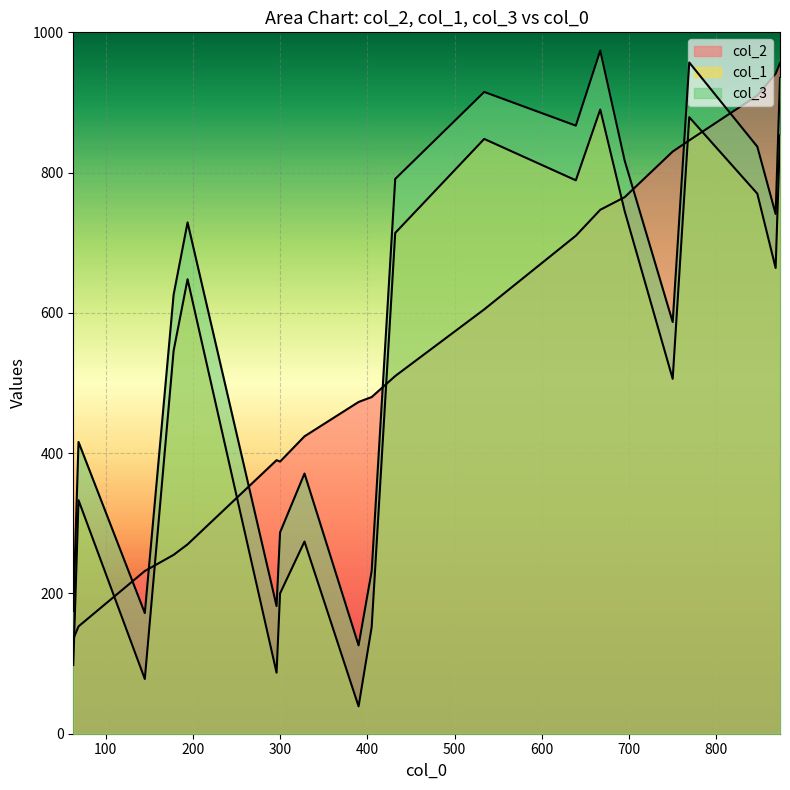

In col_2, how many points are lower than both neighbors (excluding endpoints)?

4